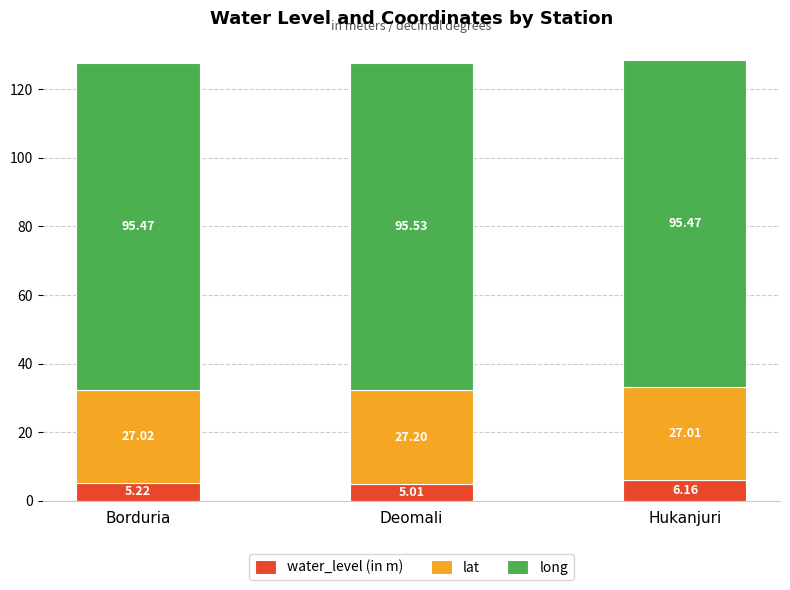

What is the average value of the water_level (in m) series?

5.5